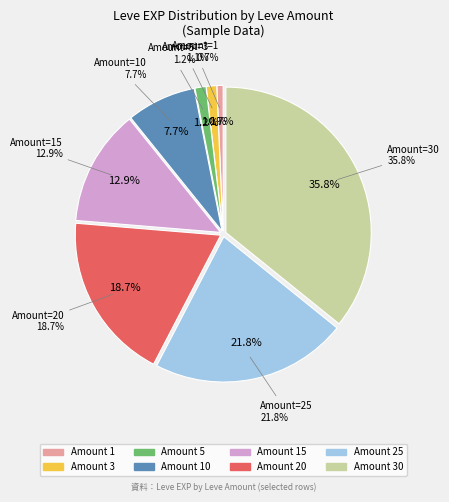

What percentage is NOT represented by 25?

78.2%